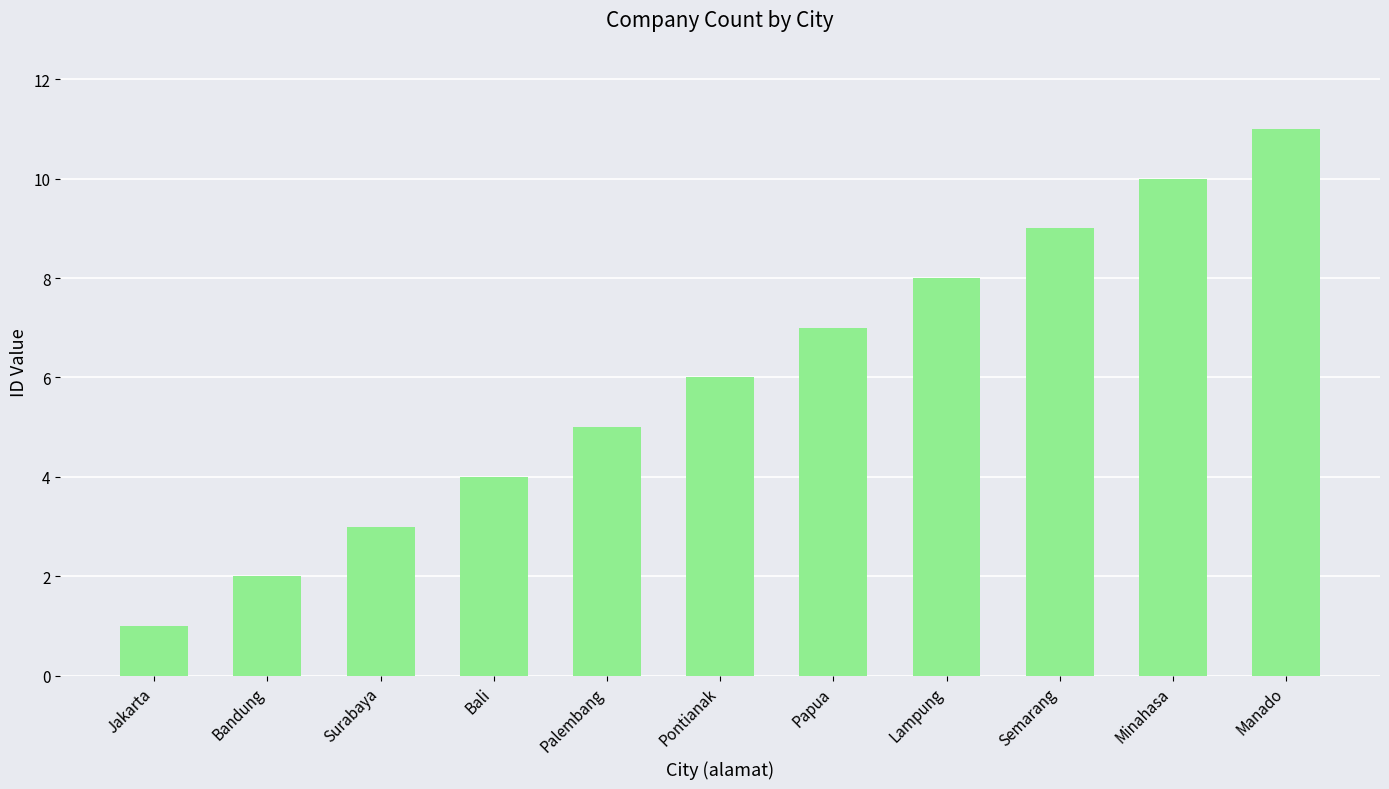

The value at Manado is 7. True or false?

False